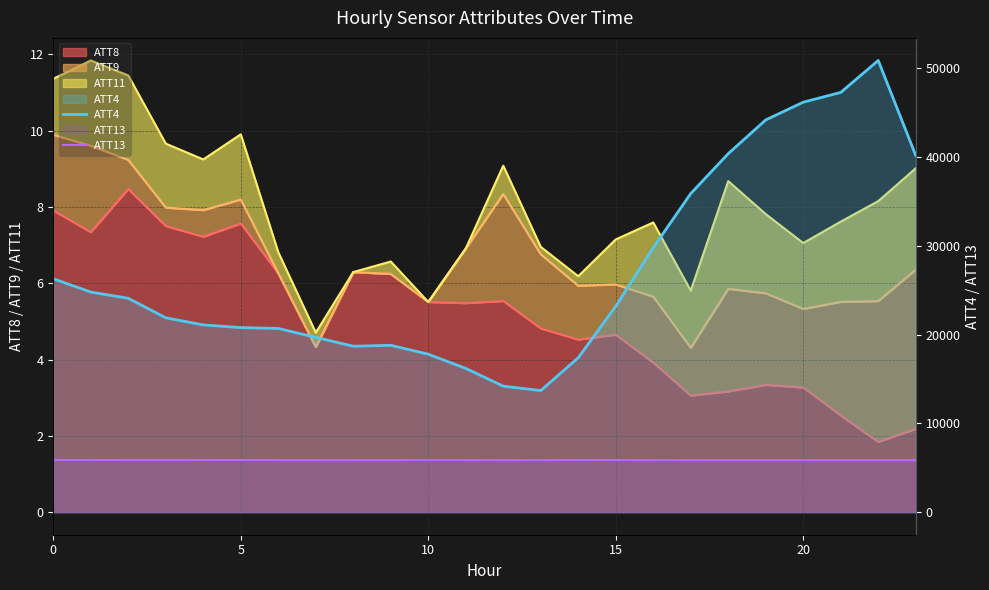

What is the value of the ATT4 point at the 20th from the left?

44200.0